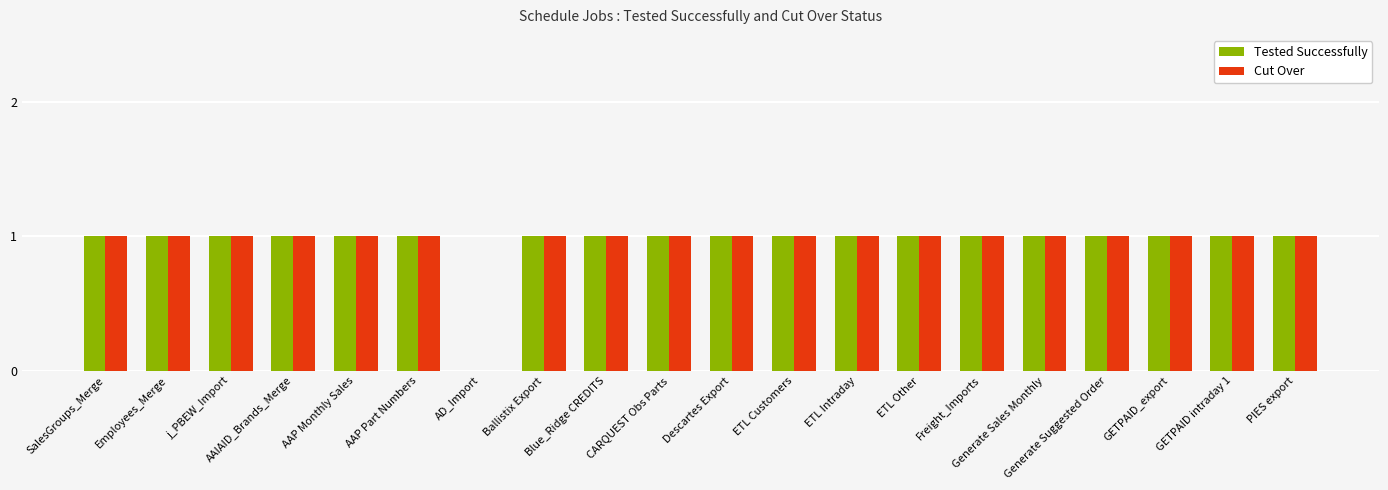

Where is Cut Over nearest to the value 0?

AD_Import